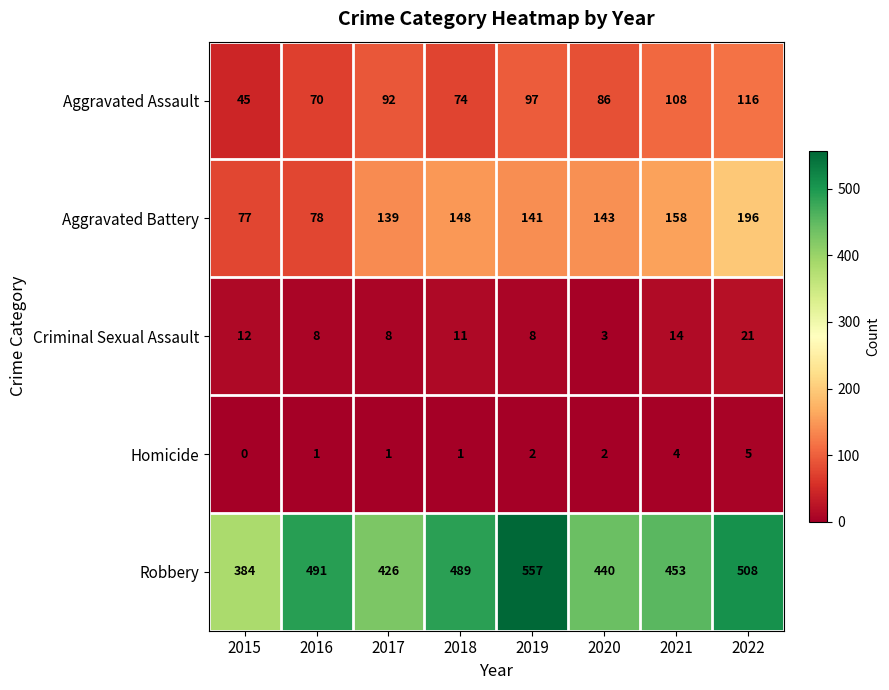

What is the total value across all series at 2019?

805